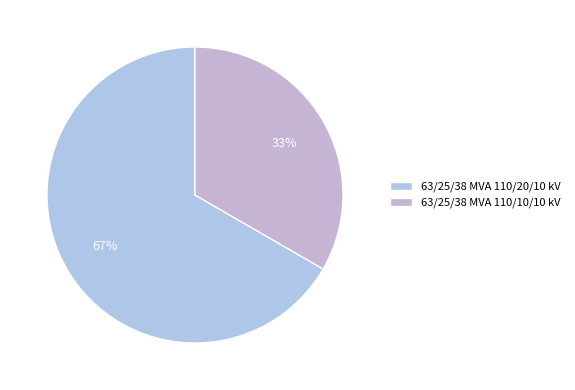

What is the largest slice in the pie chart?

63/25/38 MVA 110/20/10 kV